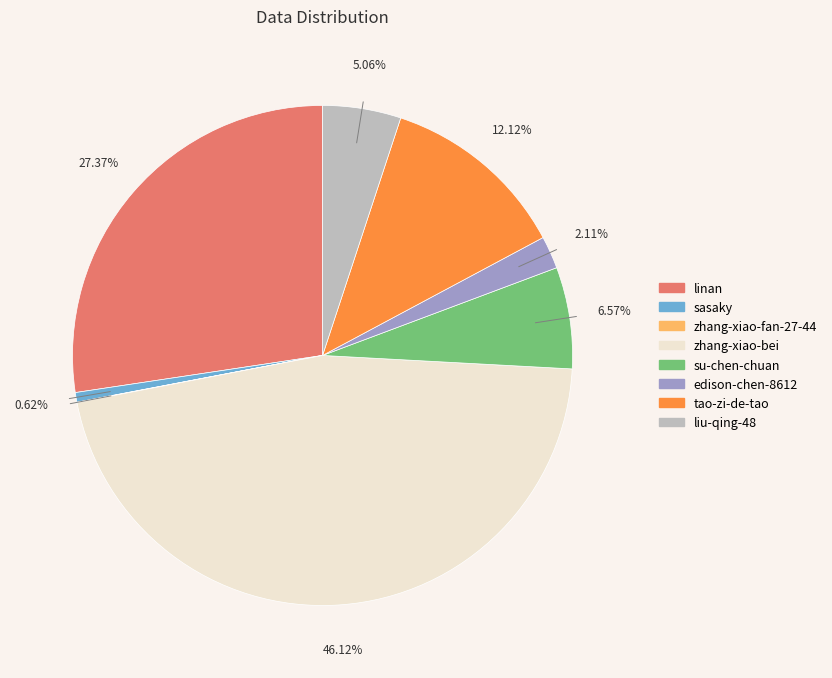

True or false: edison-chen-8612 accounts for 12% of the total.

False